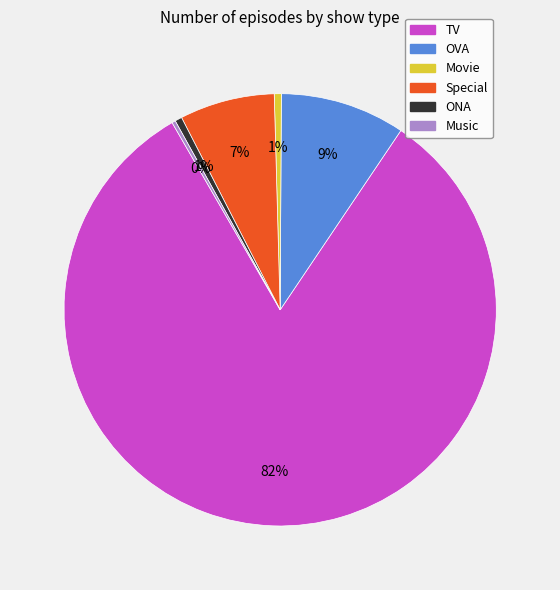

To the nearest percent, what is the combined percentage of ONA and TV?

83%